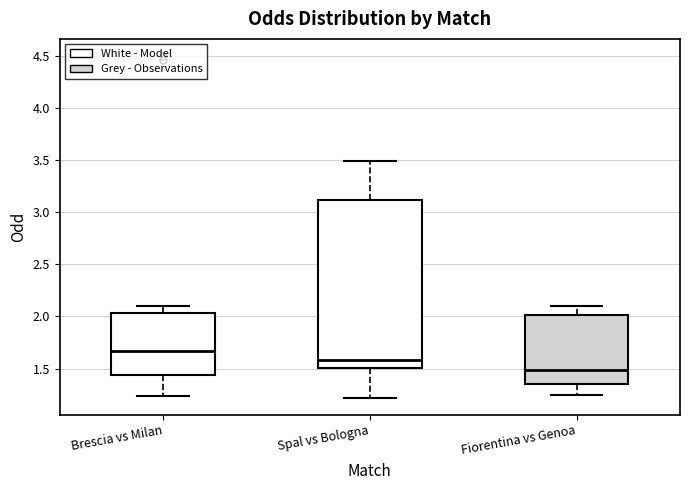

Reading left to right, read every box against the y-axis: the position of its median line, the range the box covers, and the ends of its whiskers. The values are not printed on the chart, so give them approximately, as read against the axis.

Brescia vs Milan: median 1.65, box 1.45 to 2.05, whiskers 1.25 to 2.10
Spal vs Bologna: median 1.60, box 1.50 to 3.10, whiskers 1.20 to 3.50
Fiorentina vs Genoa: median 1.50, box 1.35 to 2.00, whiskers 1.25 to 2.10